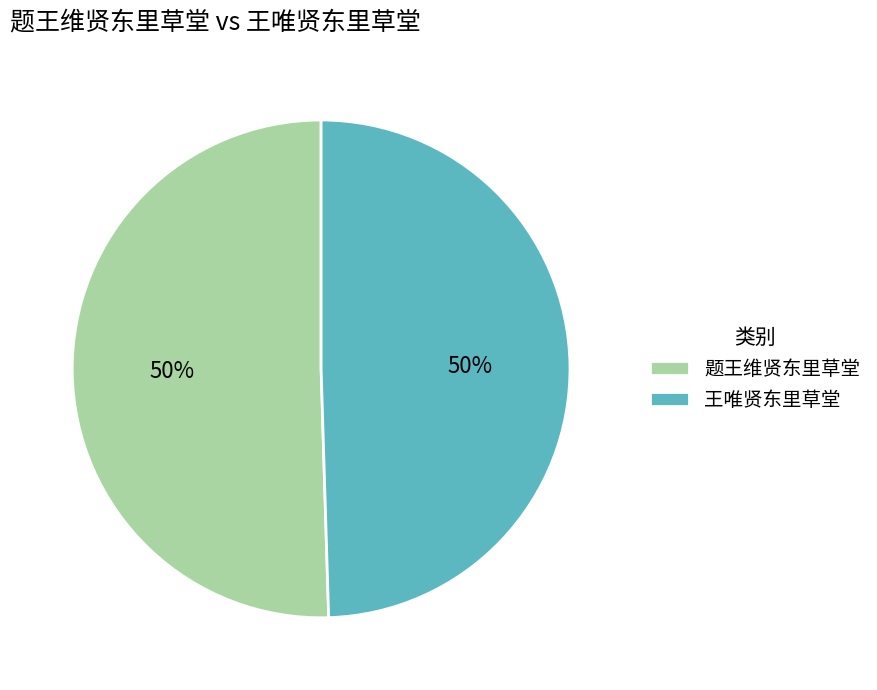

Is it true that 王唯贤东里草堂 is 50% of the pie?

True